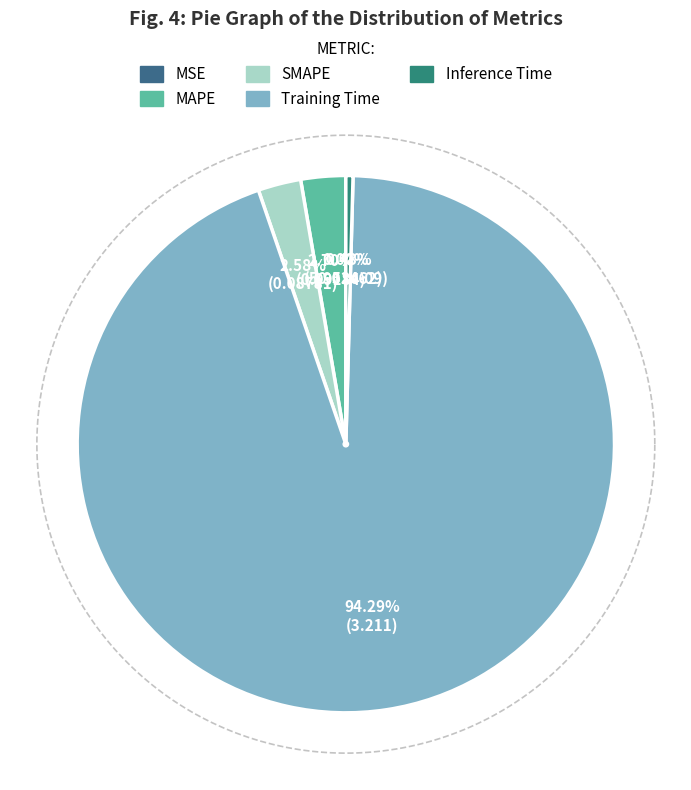

Is the sum of Inference Time and MAPE greater than half?

No